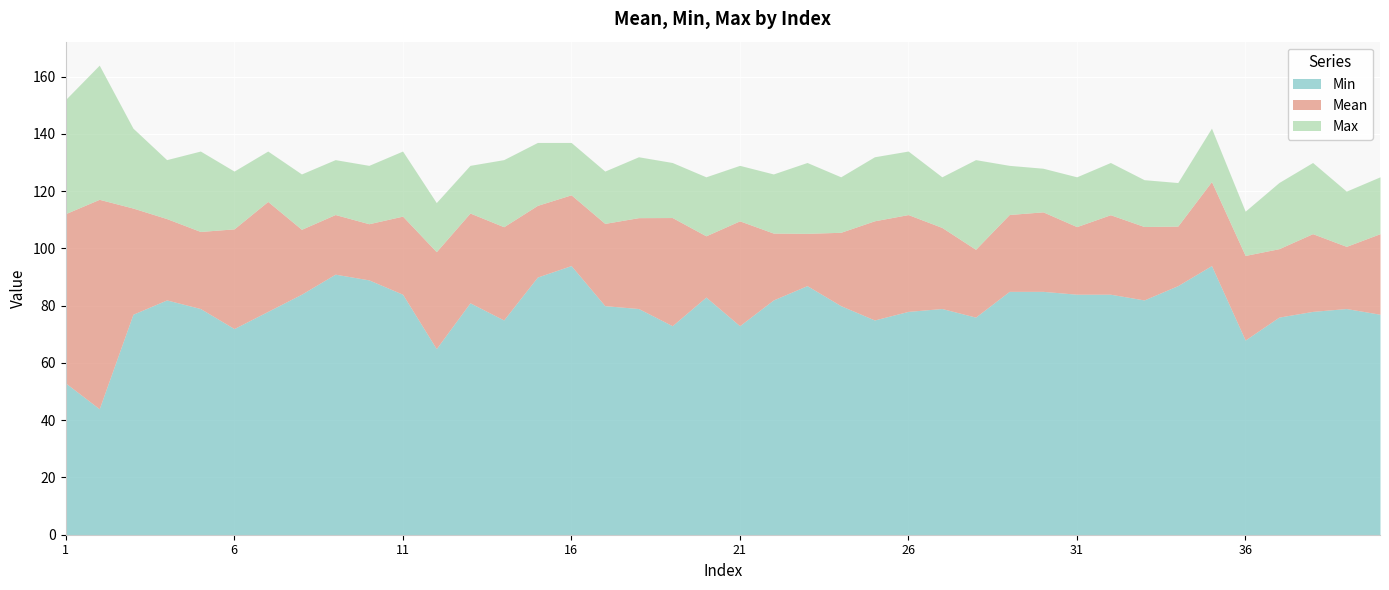

At which label does Min first exceed 80?

4